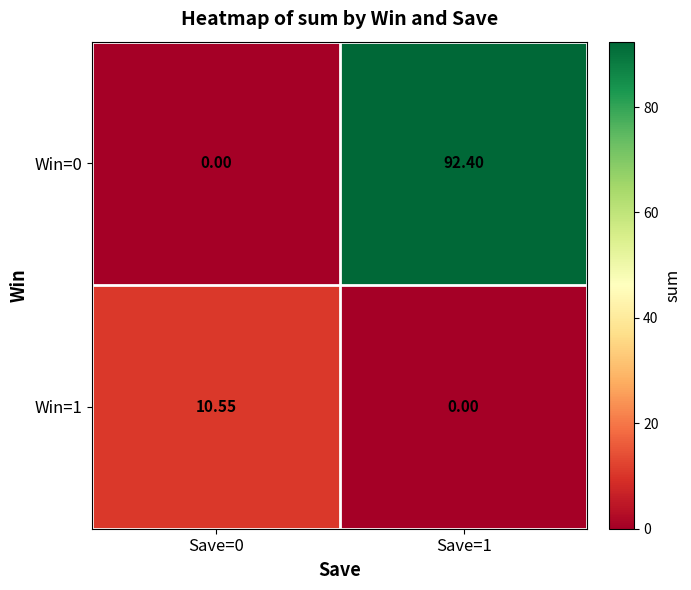

What is the spread (max minus min) of values at Save=1?

92.4